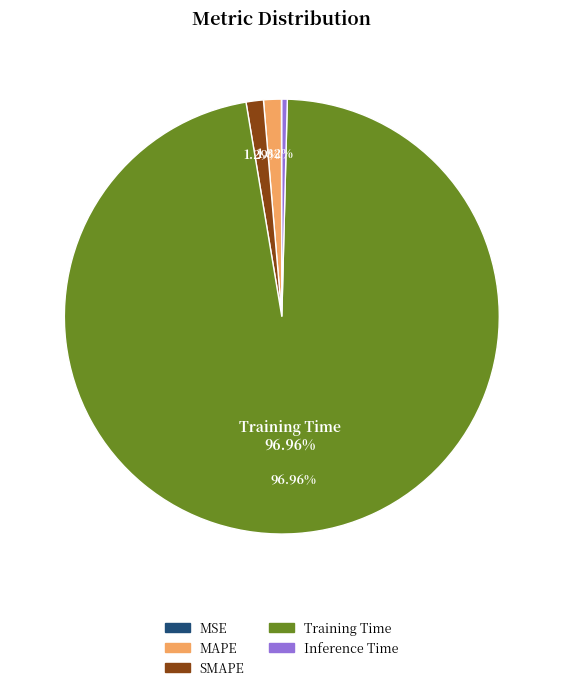

What is the majority slice?

Training Time